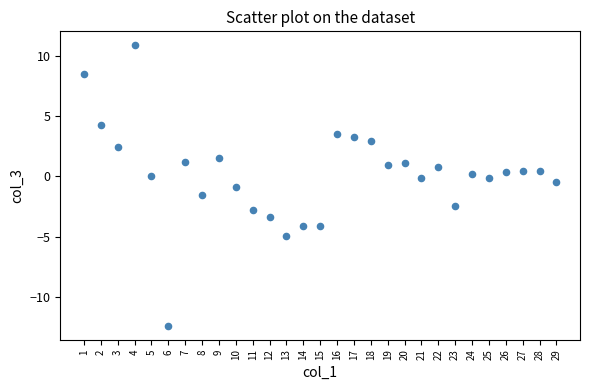

What is the range of X values (max minus min)?

28.0